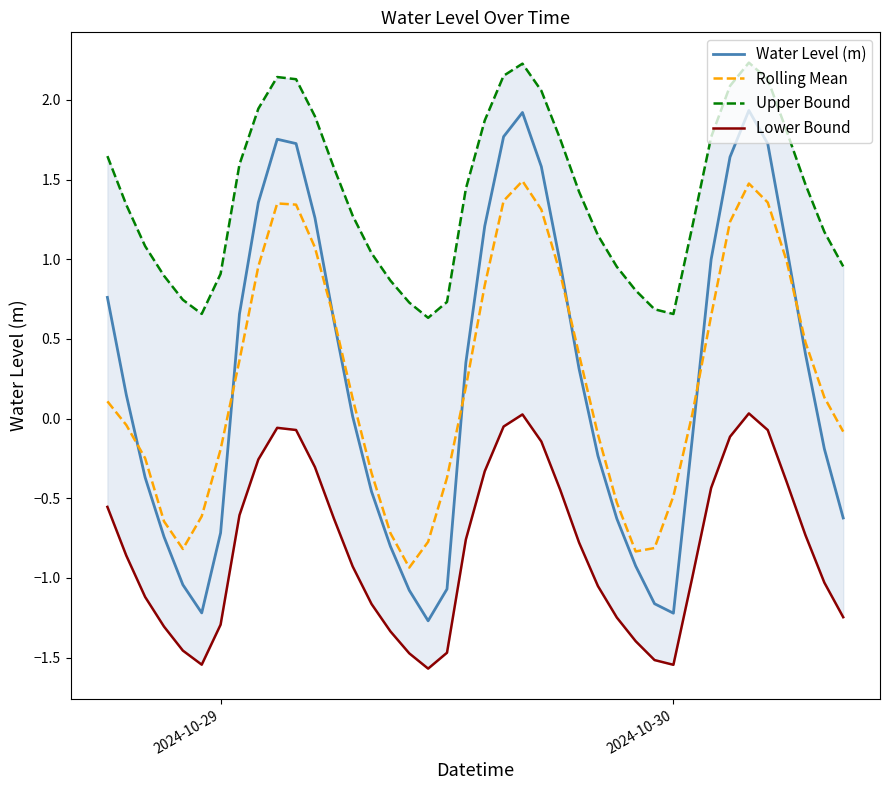

What is the highest value of the Rolling Mean series?

1.5